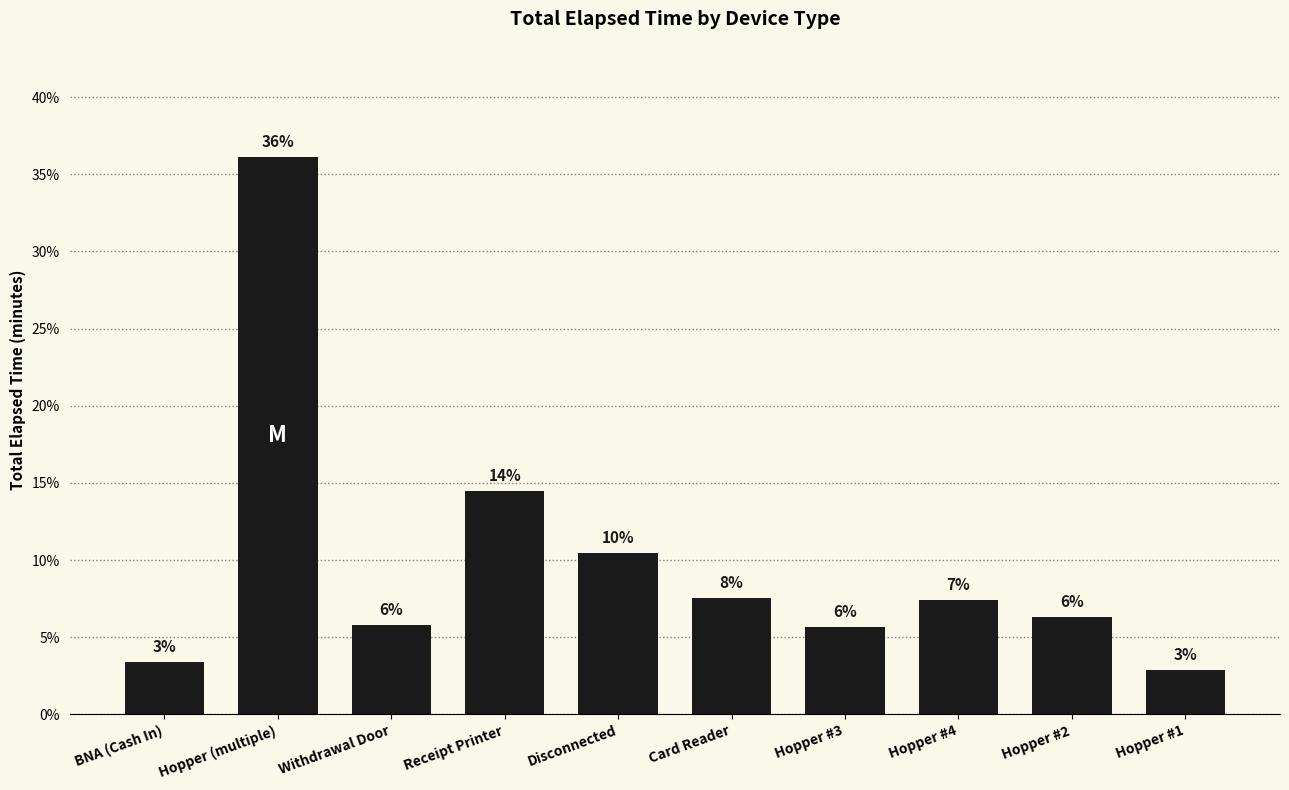

What is the maximum value shown in the chart?

36.1